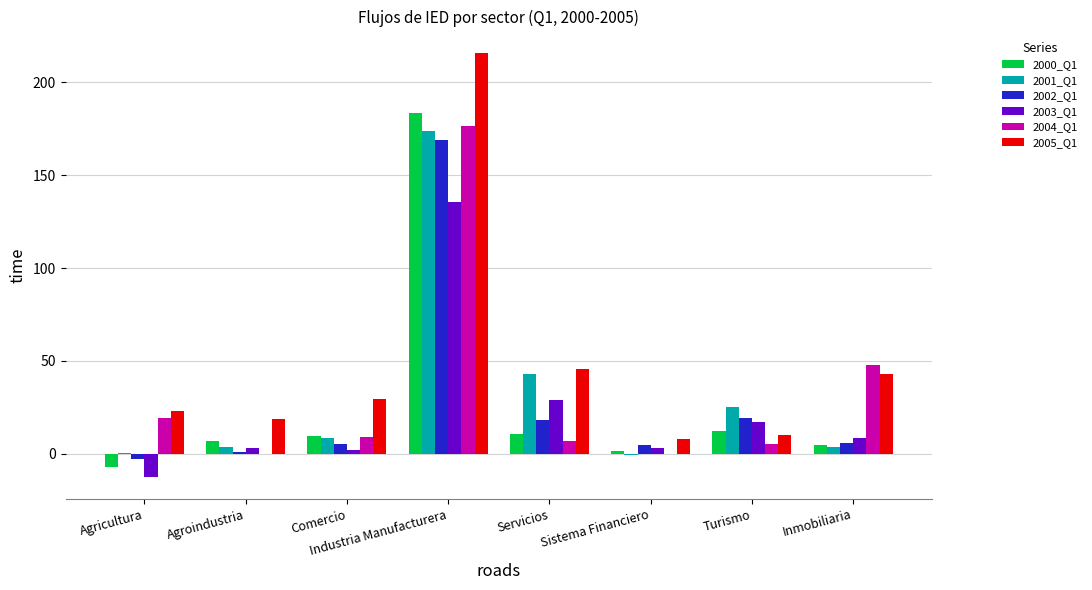

Which category has the highest value in the 2001_Q1 series?

Industria Manufacturera